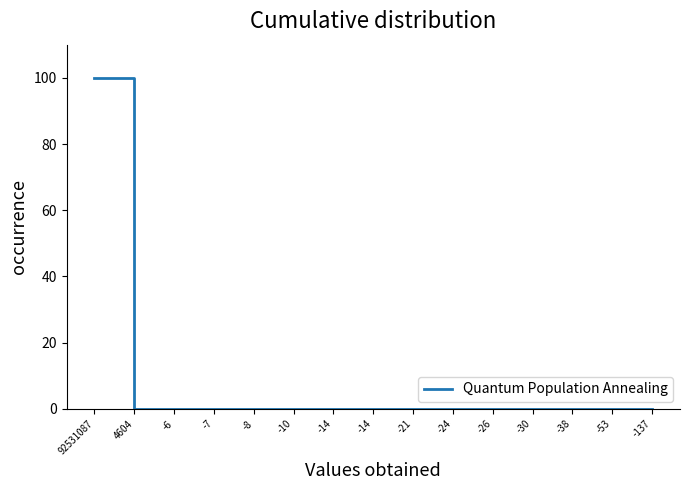

Does the chart display data point markers on the line(s)?

No